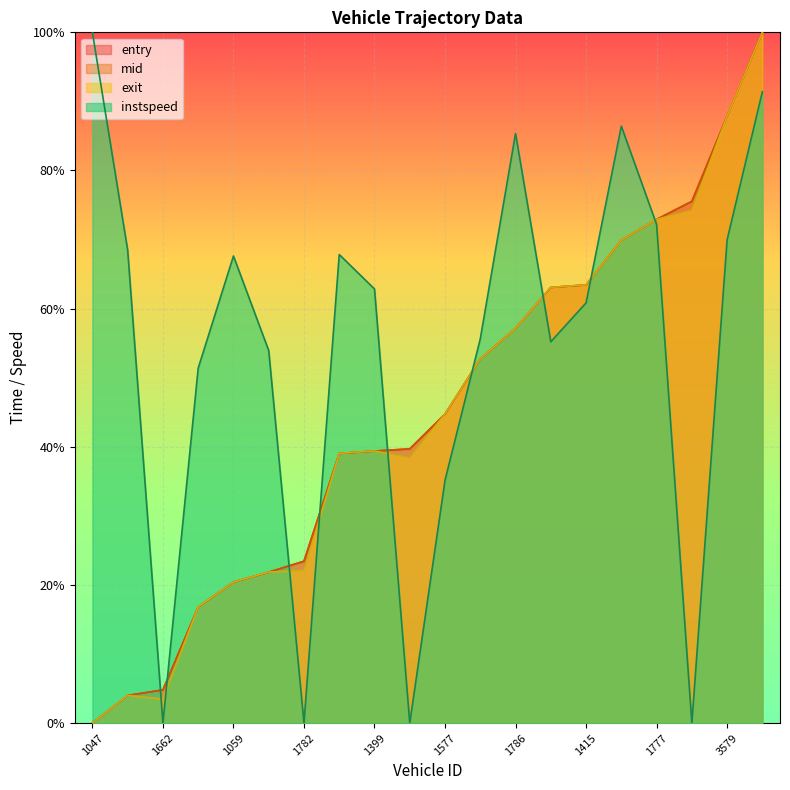

What is the value of the entry point at the 6th from the left?

0.2